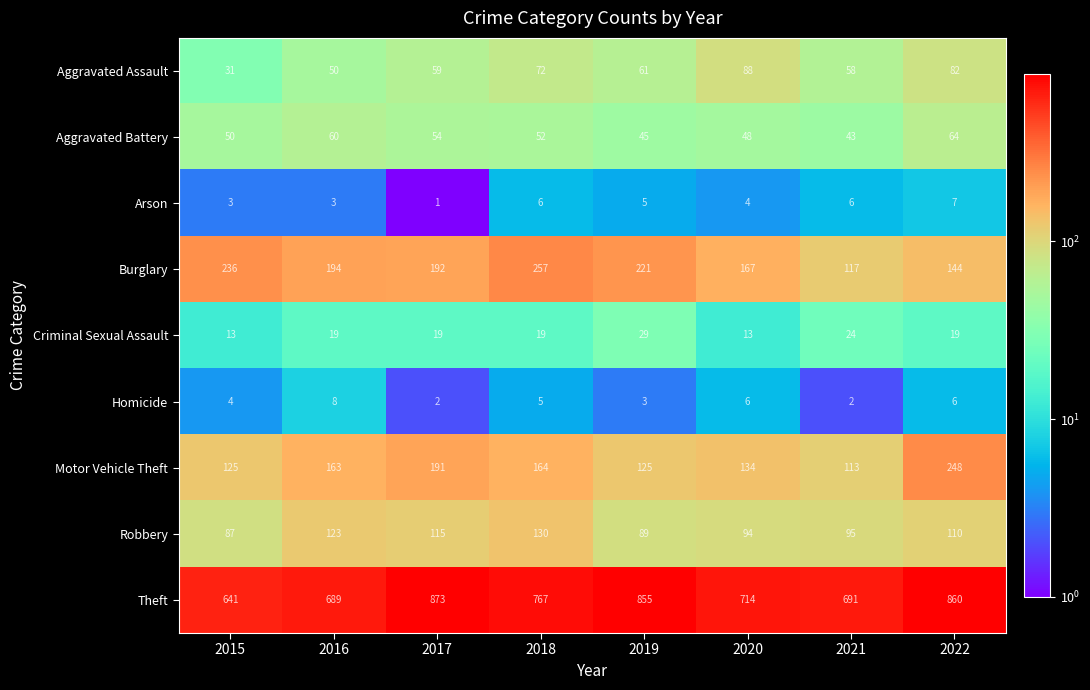

The Motor Vehicle Theft series shows 248 at 2022. True or false?

True